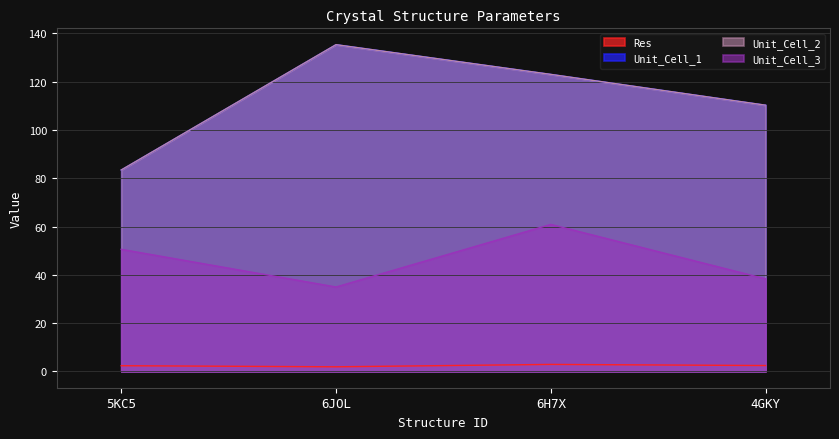

Which series changed the most between 5KC5 and 6H7X?

Unit_Cell_1